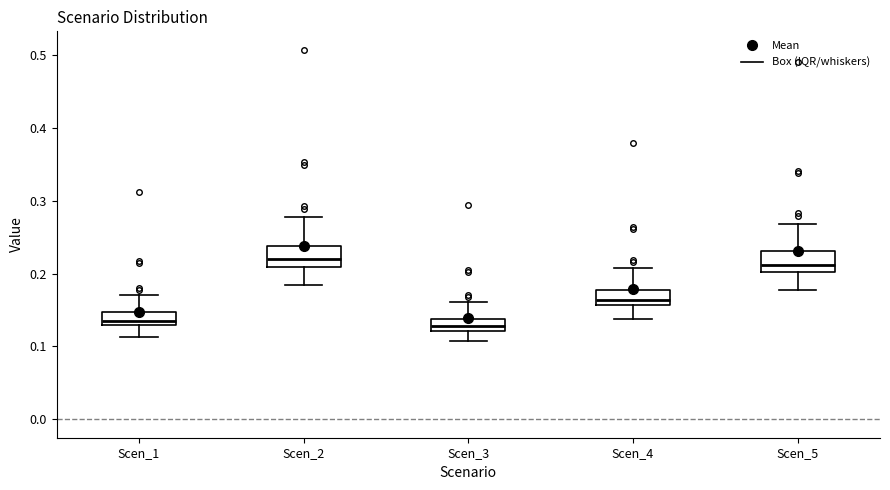

Where is the lower edge of the box for Scen_4 on the y-axis? The values are not printed on the chart, so give them approximately, as read against the axis.

0.16